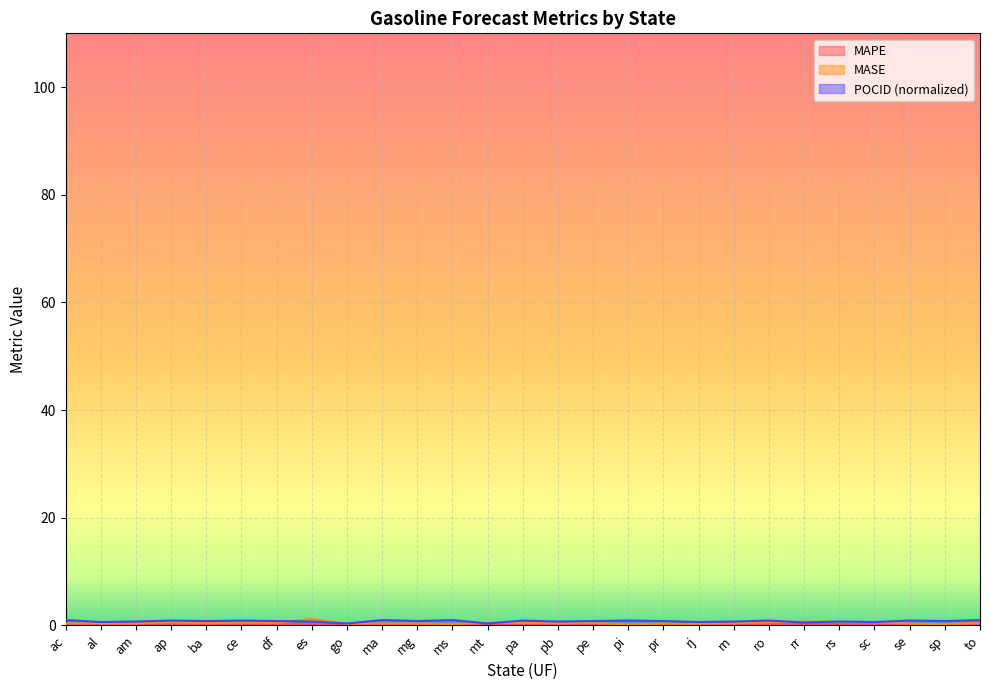

What is the label of the 23rd point from the left?

rs